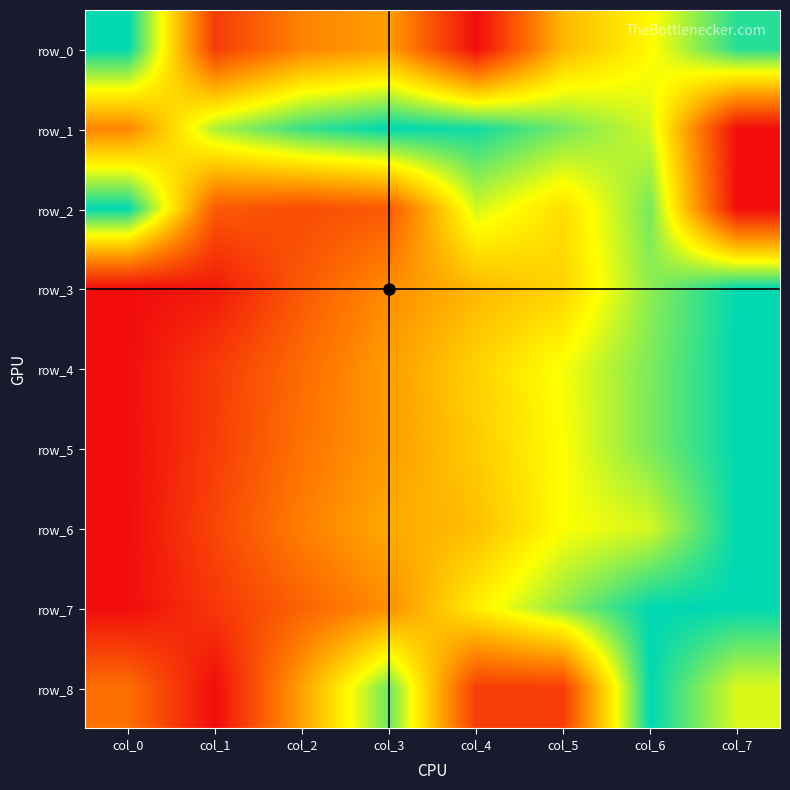

Is it true that row_0 equals 0.4 at col_7?

False